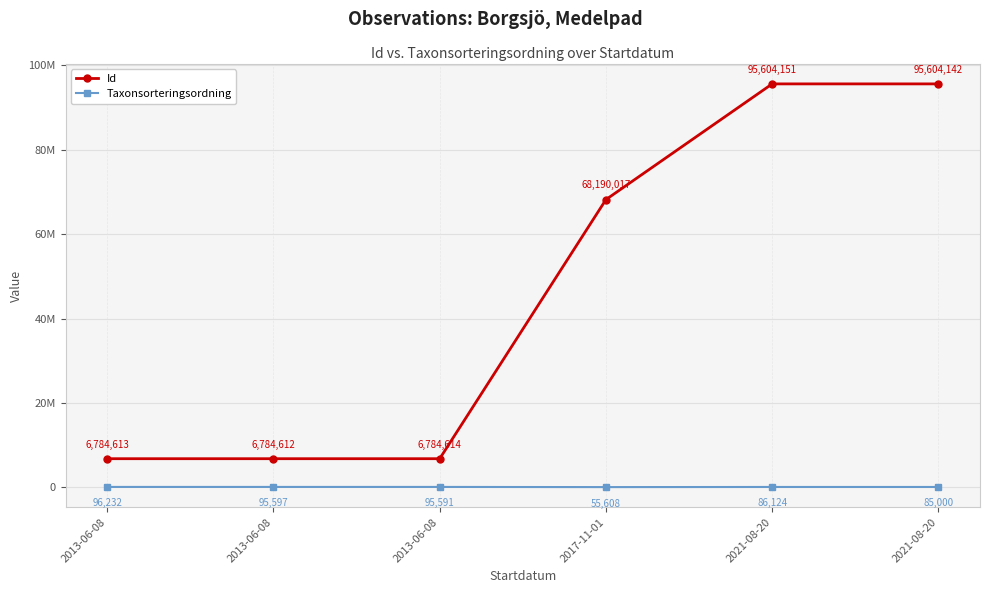

What is the label of the 1st point from the left?

2013-06-08